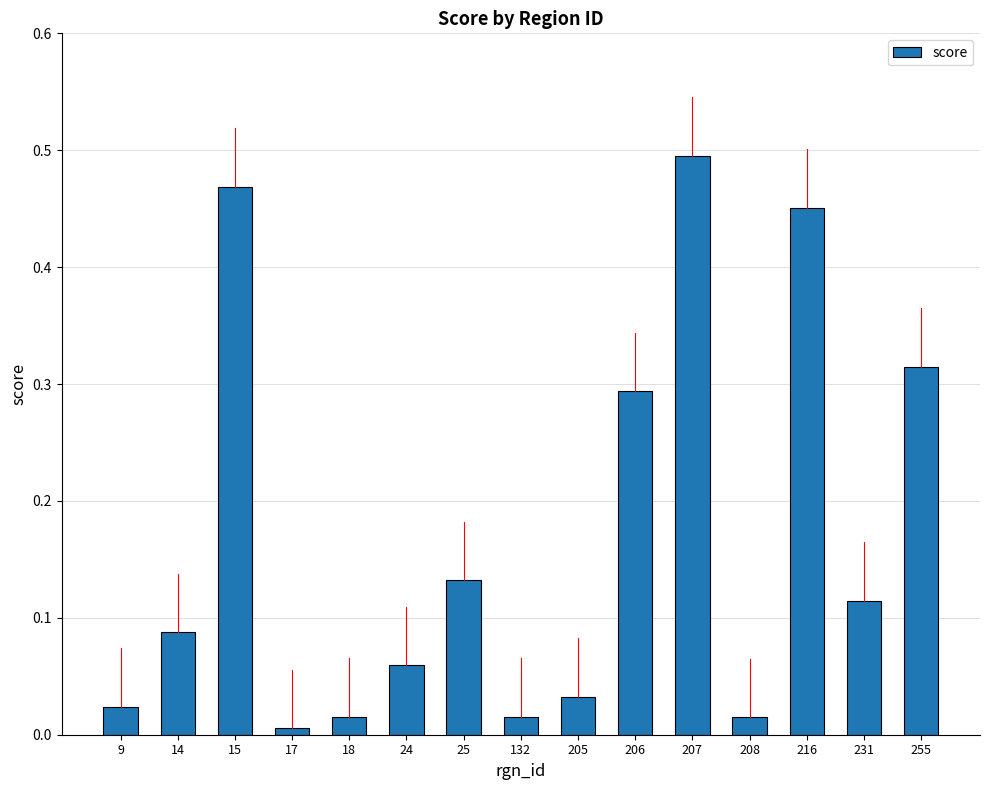

The value at 18 is 0.0. True or false?

True